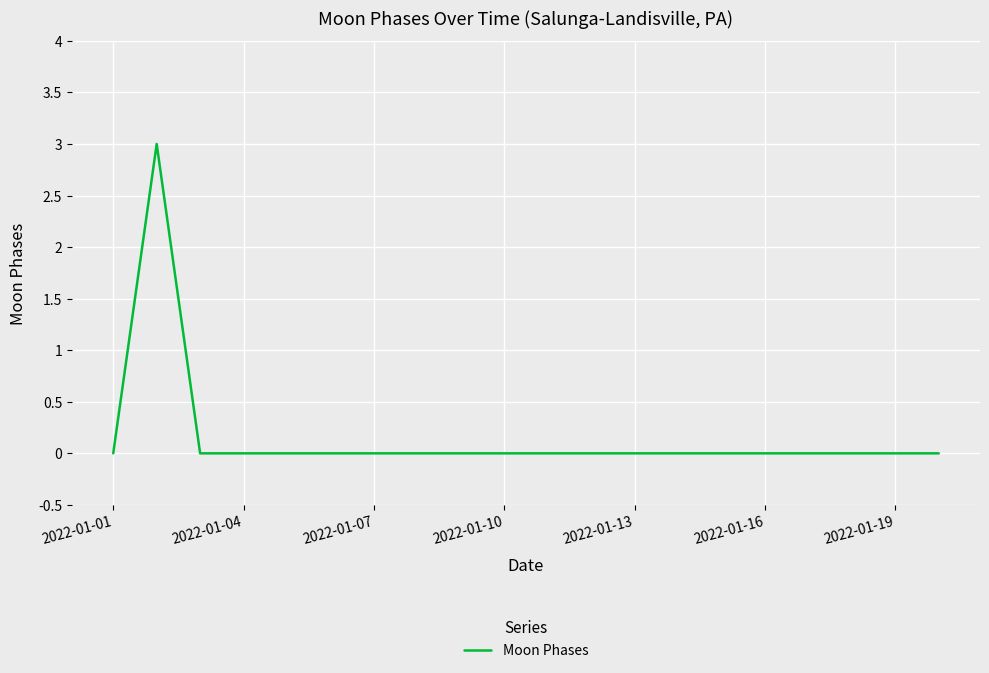

What is the difference between the maximum and minimum values?

3